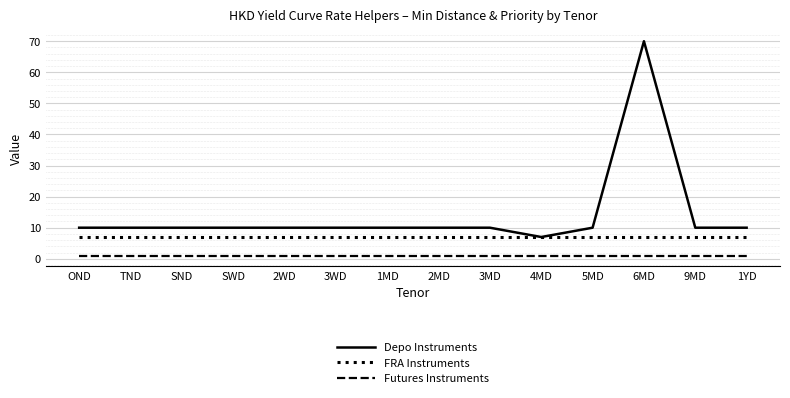

Reading left to right, list all the values displayed in this chart.

Depo Instruments: OND=10	TND=10	SND=10	SWD=10	2WD=10	3WD=10	1MD=10	2MD=10	3MD=10	4MD=7	5MD=10	6MD=70	9MD=10	1YD=10
FRA Instruments: OND=7	TND=7	SND=7	SWD=7	2WD=7	3WD=7	1MD=7	2MD=7	3MD=7	4MD=7	5MD=7	6MD=7	9MD=7	1YD=7
Futures Instruments: OND=1	TND=1	SND=1	SWD=1	2WD=1	3WD=1	1MD=1	2MD=1	3MD=1	4MD=1	5MD=1	6MD=1	9MD=1	1YD=1